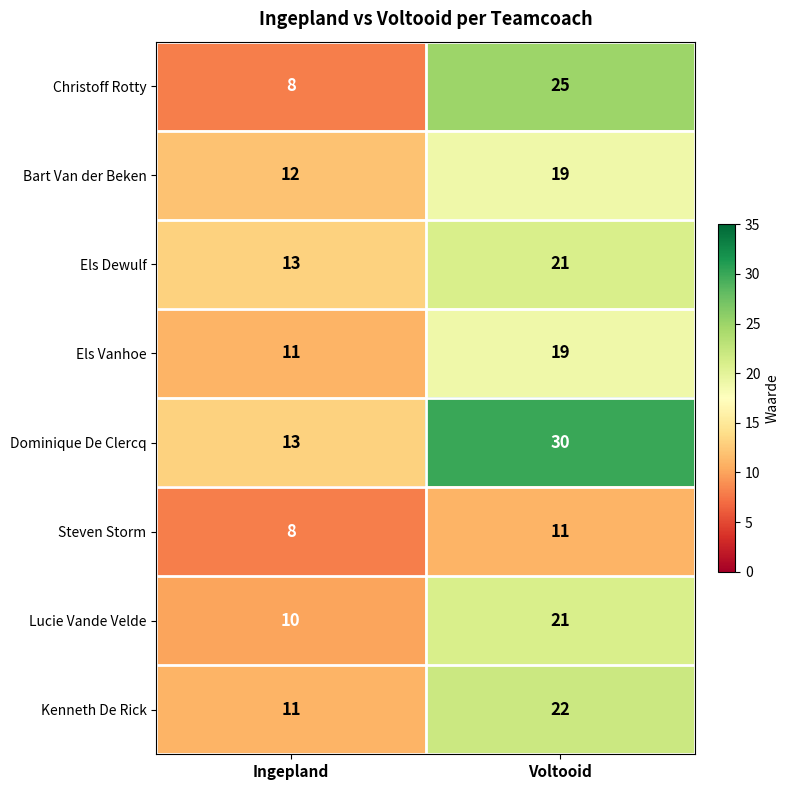

The Els Dewulf series shows 21 at Voltooid. True or false?

True